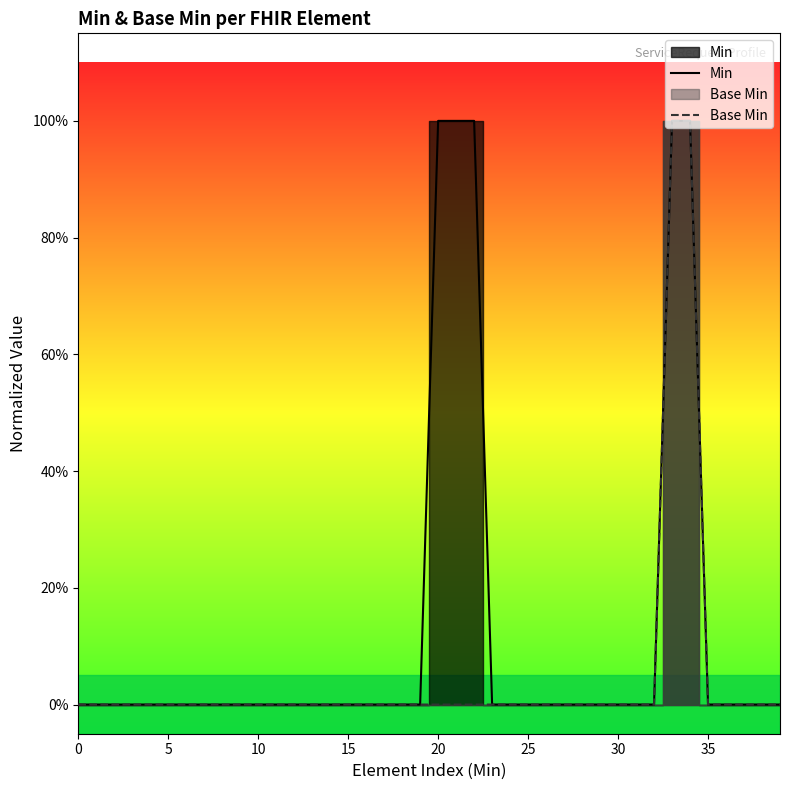

What is the sum of all Base Min values?

2